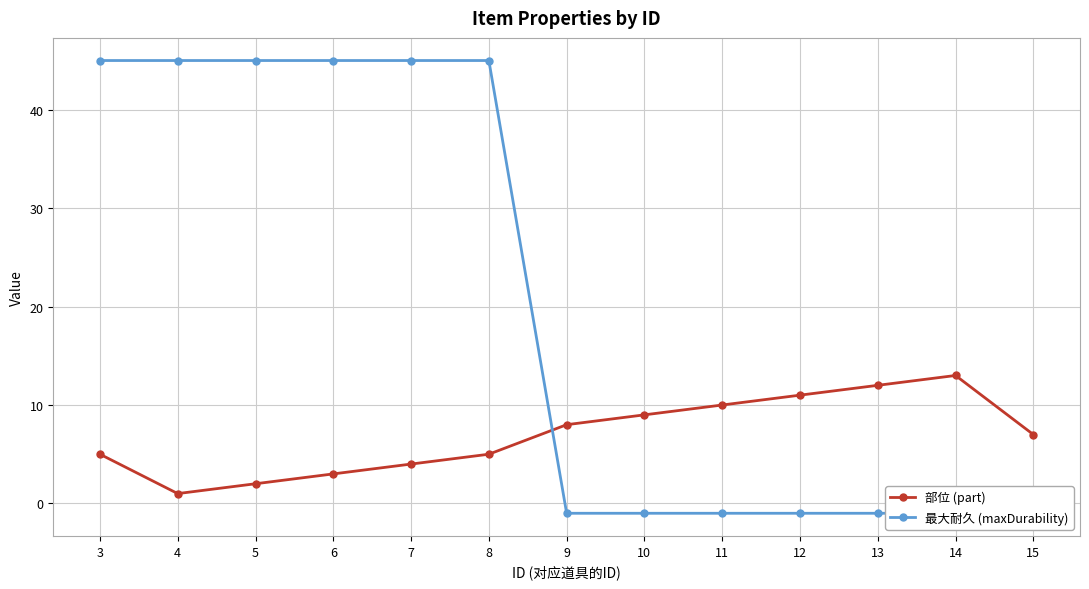

Which series ends up on top after the final intersection of 最大耐久 (maxDurability) and 部位 (part)?

部位 (part)